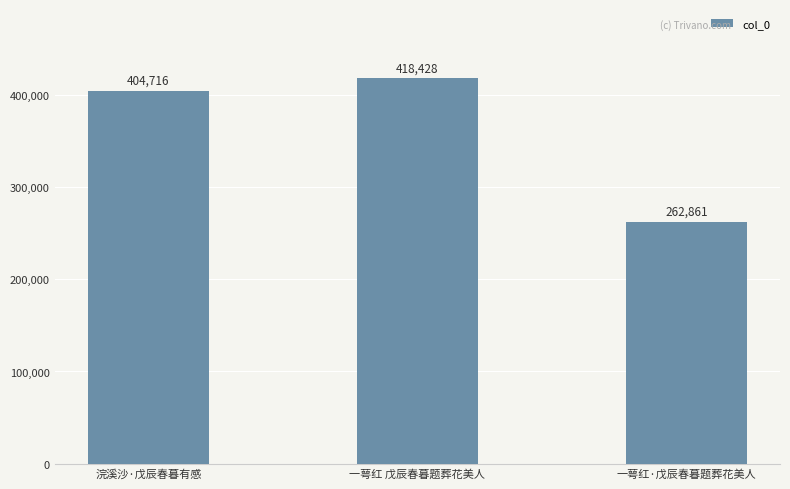

At which category does the chart reach its minimum across all series?

一萼红·戊辰春暮题葬花美人